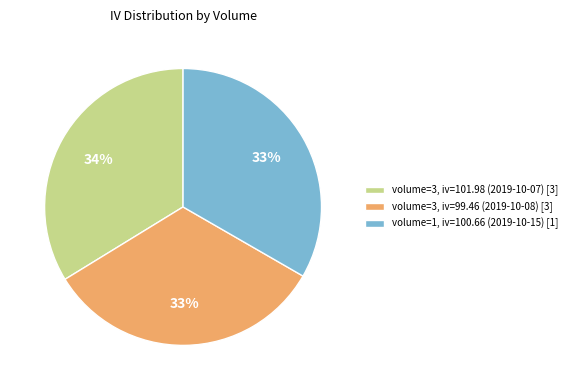

Is there a majority slice in this chart?

No